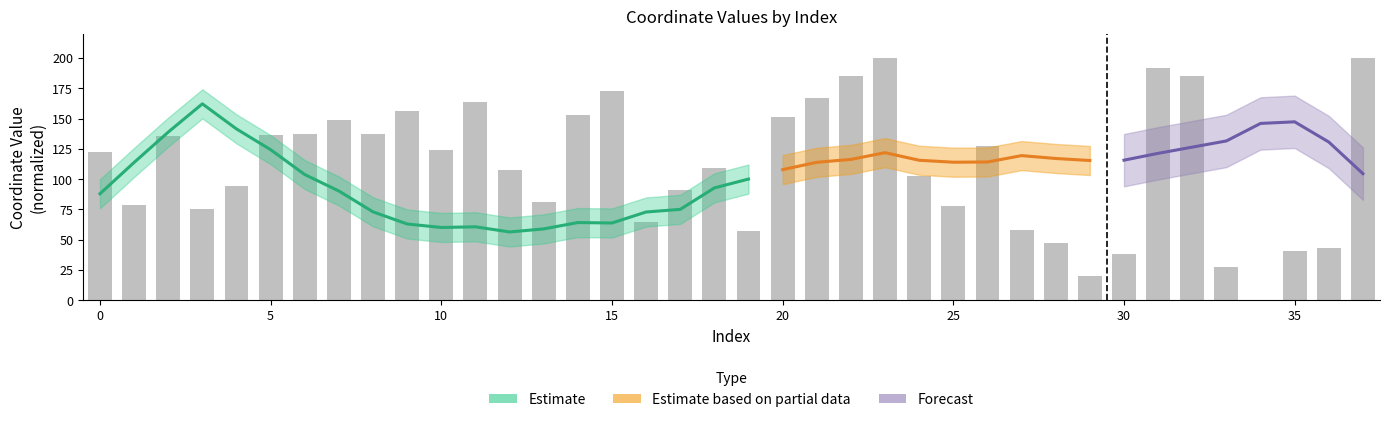

What is the average value?

110.7